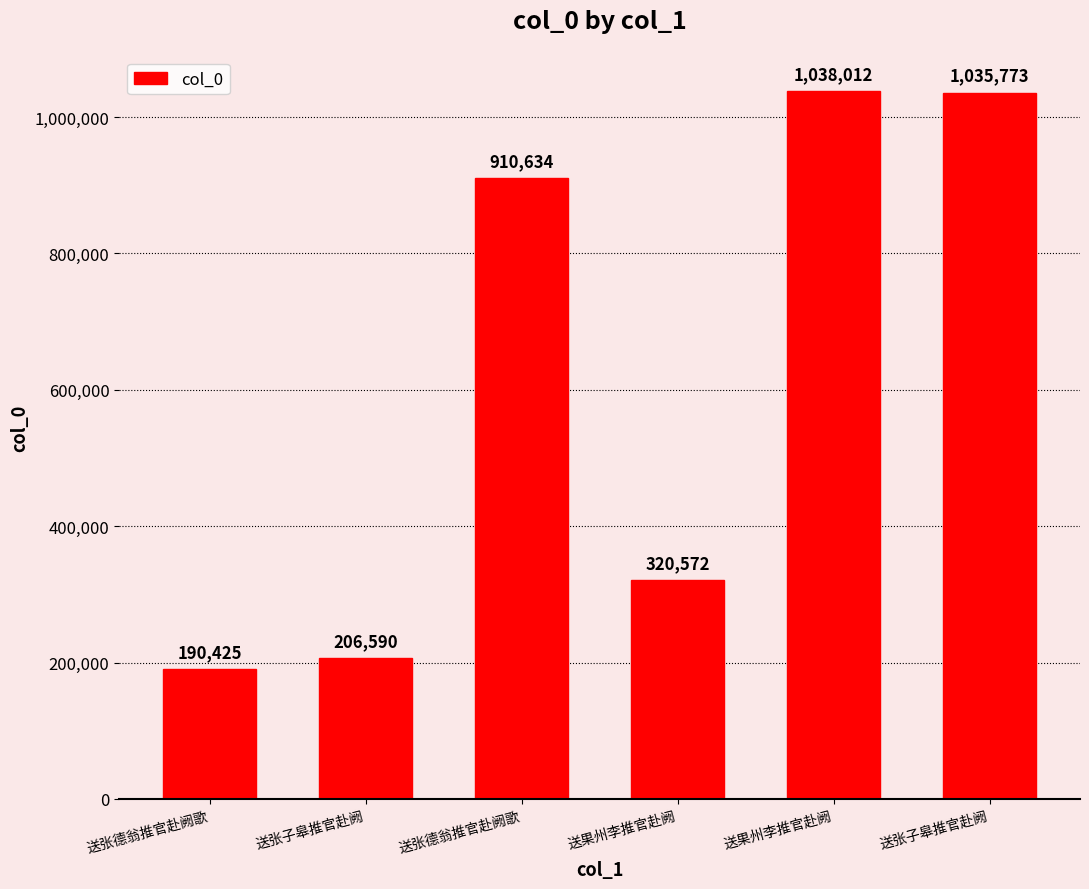

Where does the data first go above 910634?

送果州李推官赴阙